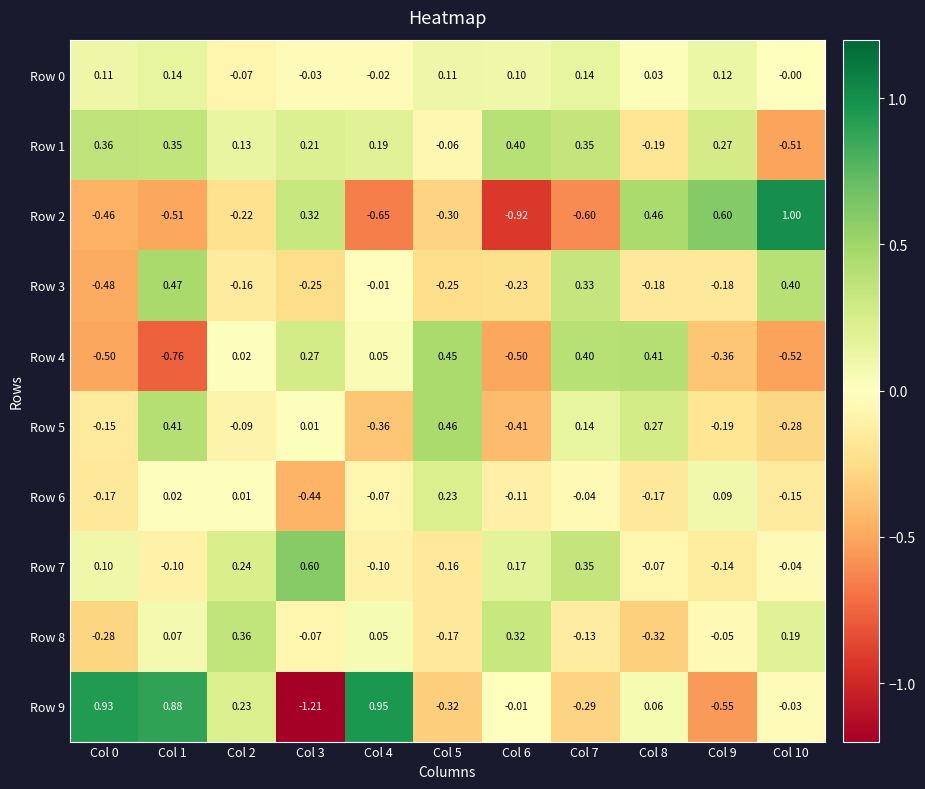

Is the value of Row 8 at Col 2 greater than the value of Row 5 at Col 3?

Yes